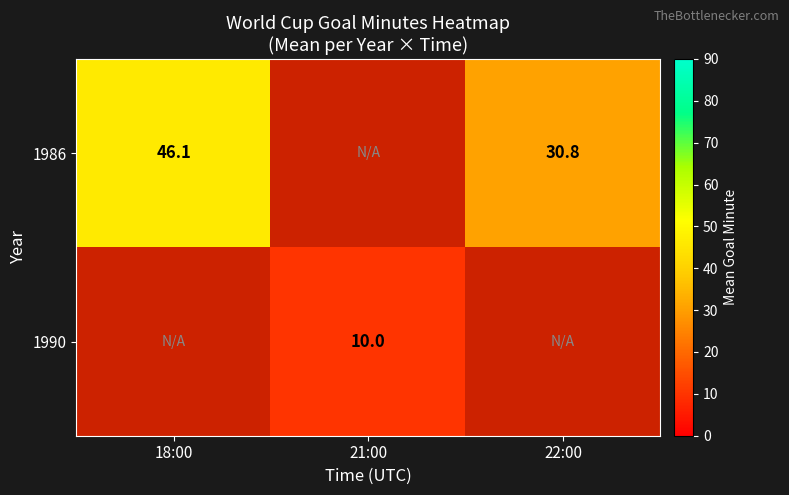

Which category has the lowest value across all series?

21:00